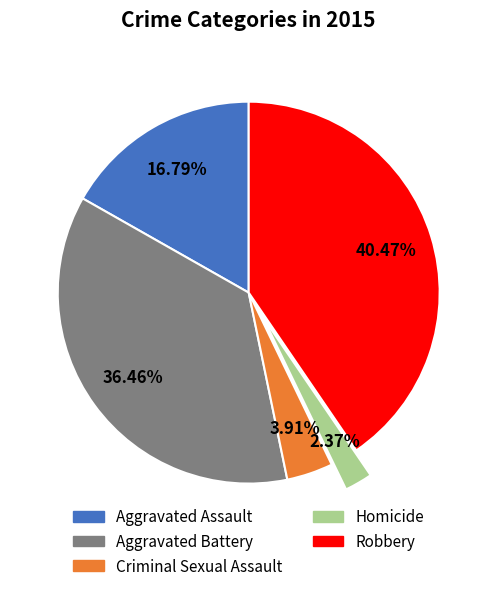

How many slices are in this pie chart?

5